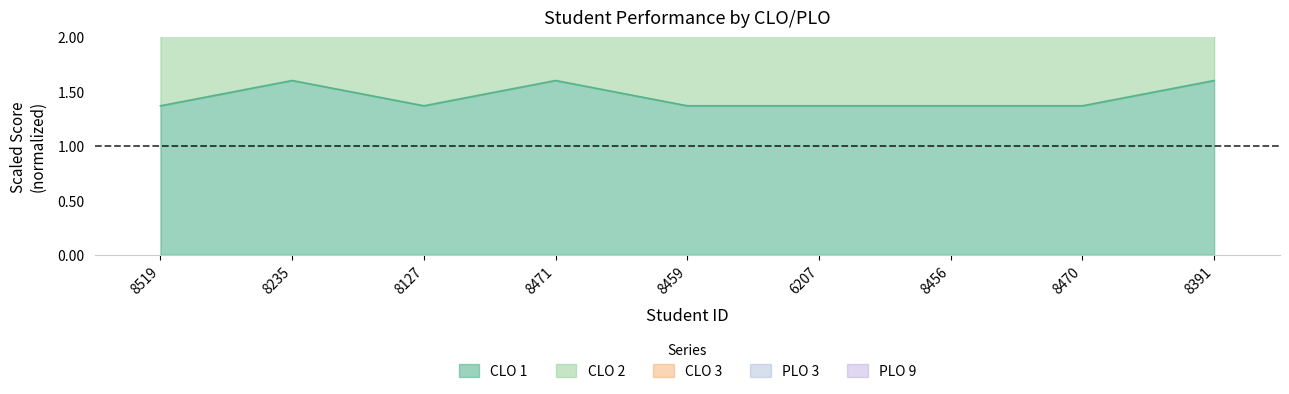

What position from the right is 8235?

8